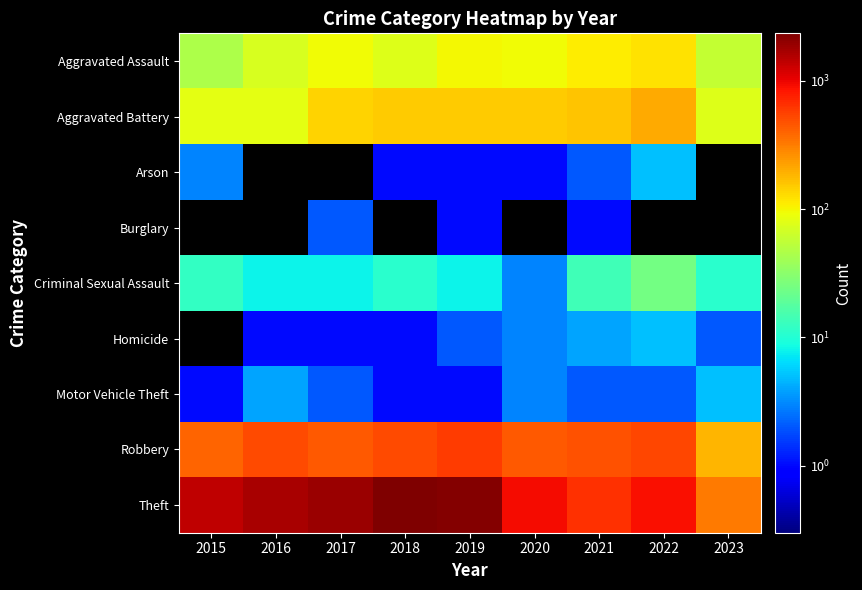

Rank the series by their maximum value, from lowest to highest.

Burglary, Arson, Homicide, Motor Vehicle Theft, Criminal Sexual Assault, Aggravated Assault, Aggravated Battery, Robbery, Theft